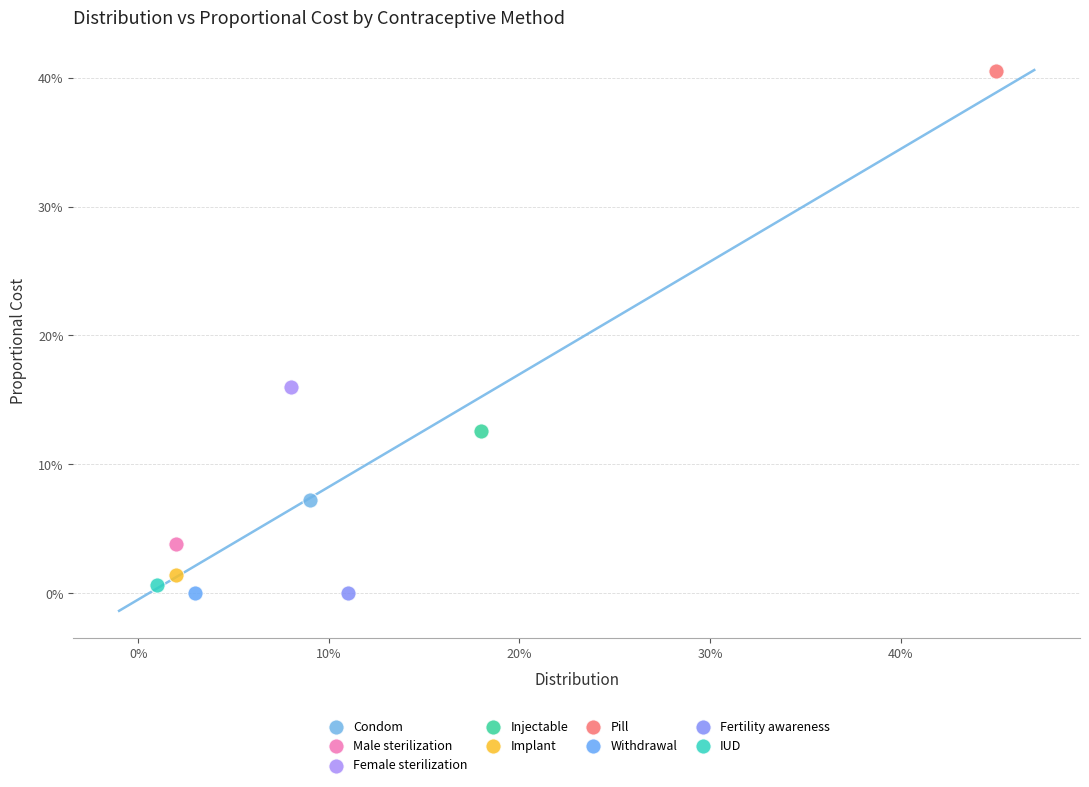

What are all the series names shown in the legend?

Condom, Male sterilization, Female sterilization, Injectable, Implant, Pill, Withdrawal, Fertility awareness, IUD